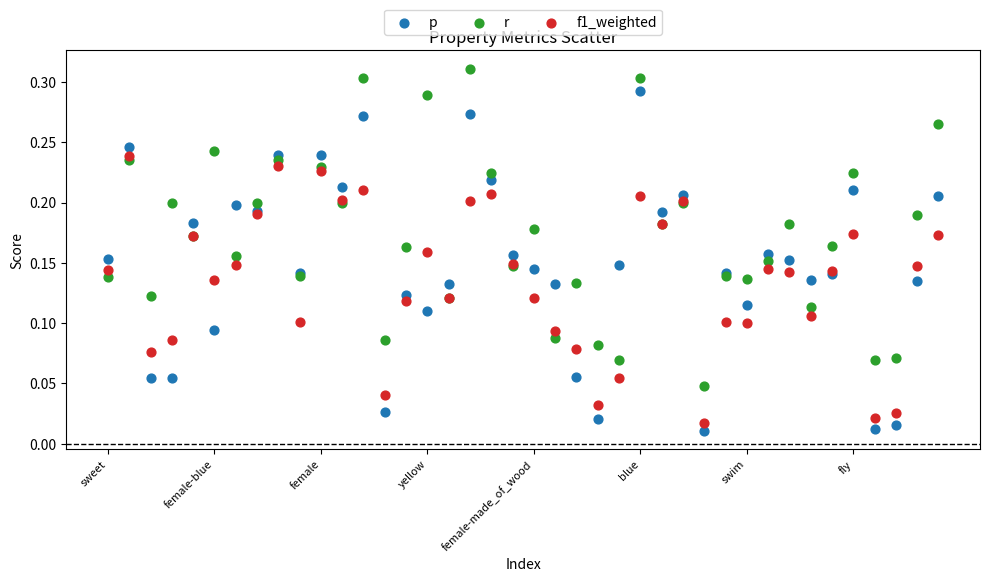

Which series reaches the maximum Y coordinate?

r